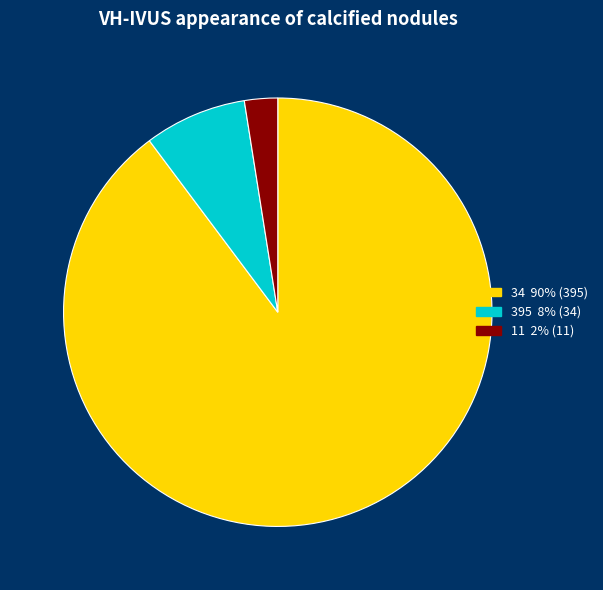

Is it true that 395 is 16% of the pie?

False